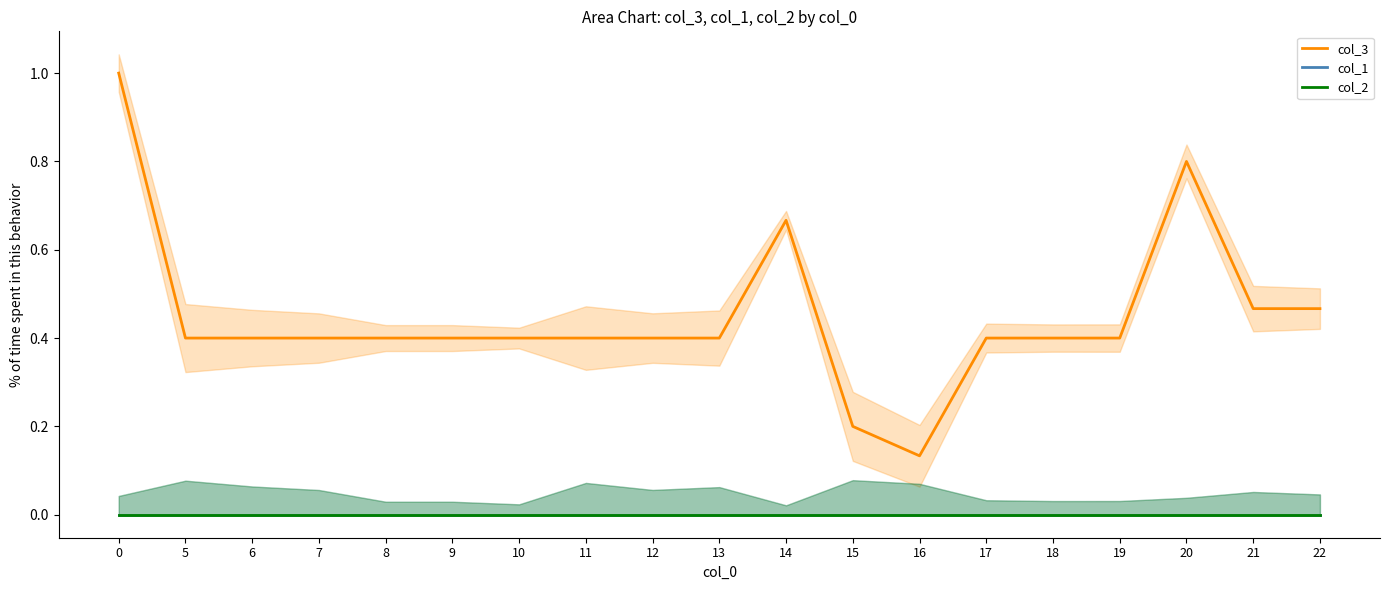

True or false: col_2 and col_1 intersect in this chart.

False